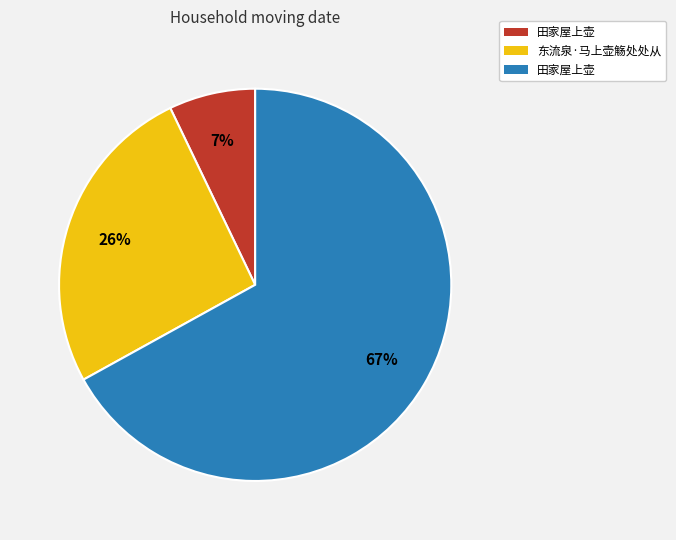

Is there a majority slice in this chart?

Yes